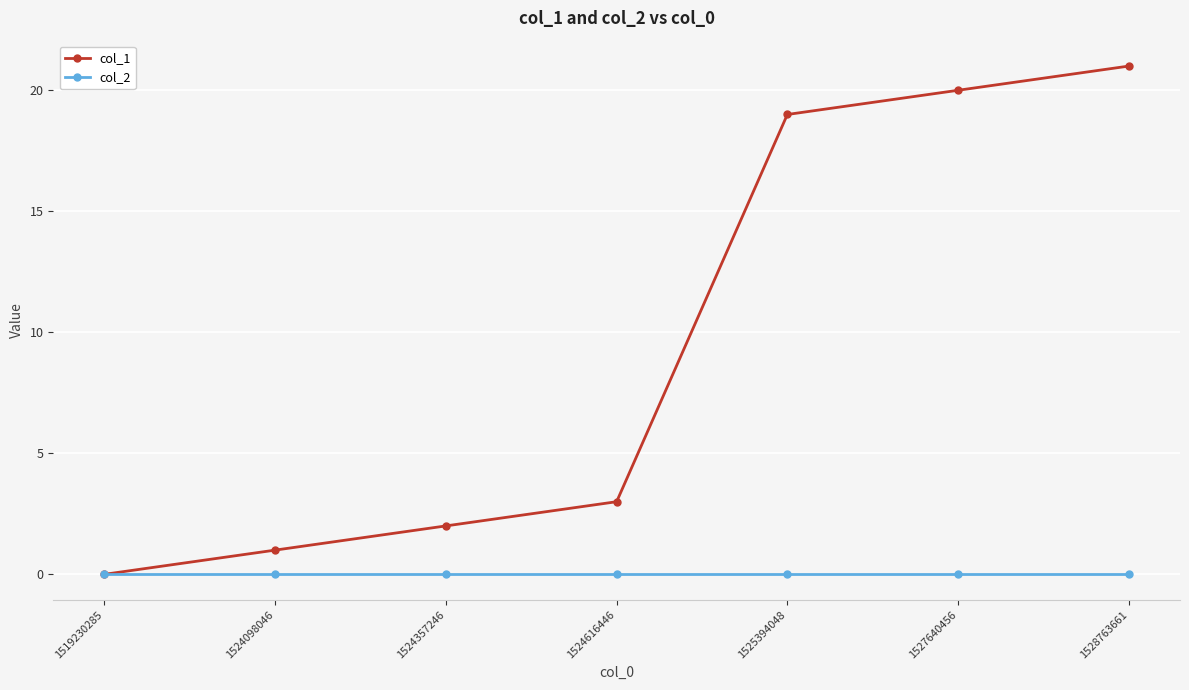

At which label is col_1 closest to 10?

1524616446